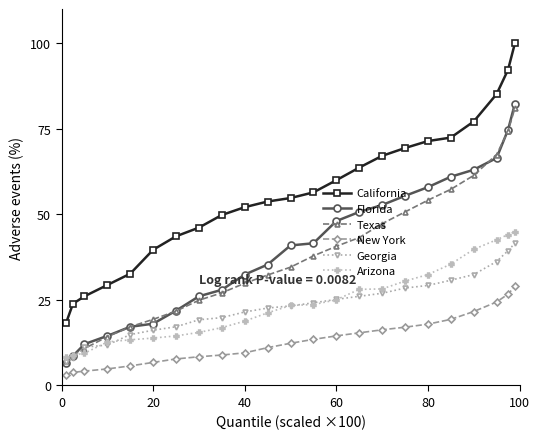

How many lines are shown in the chart?

6